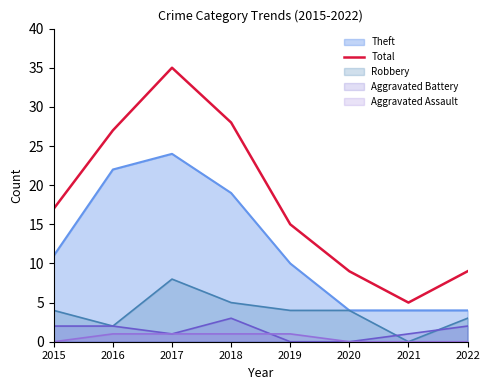

What is the difference between the second highest and minimum values?

23